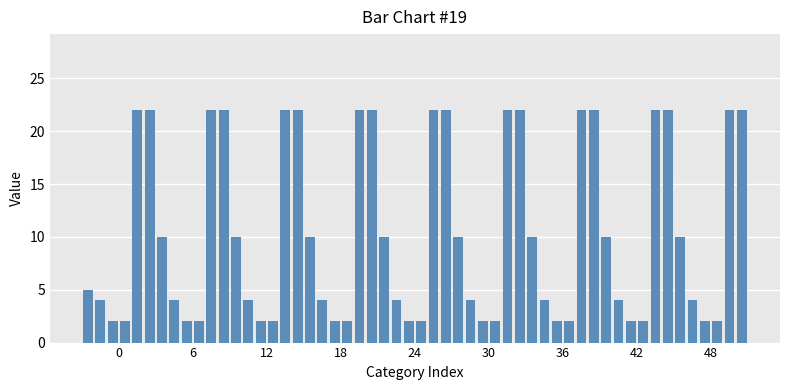

How many bars are there in total?

54